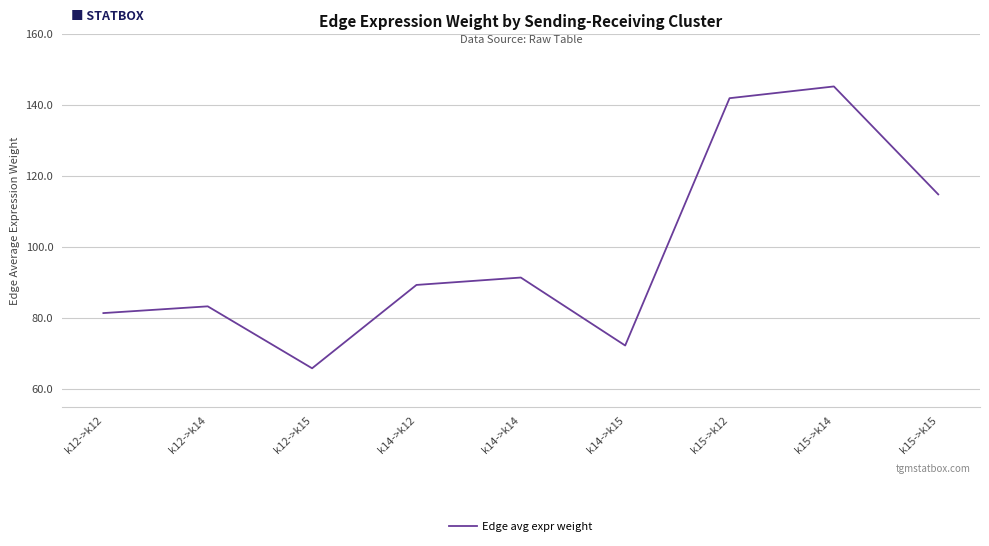

What position from the left is k12->k15?

3